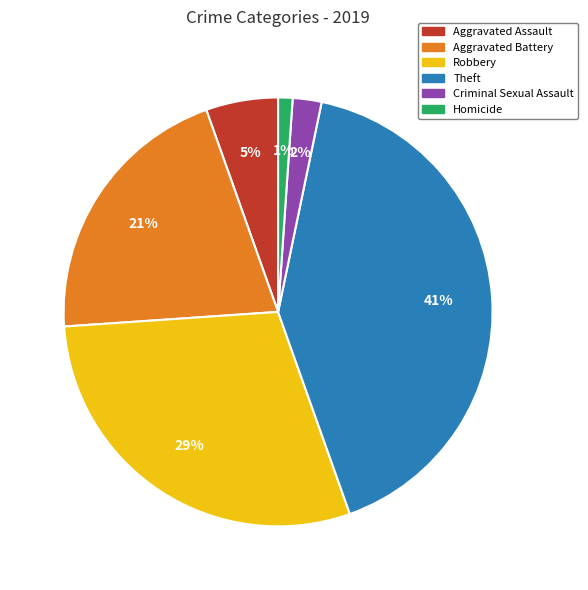

Approximately how many times larger is the value at Aggravated Assault compared to Theft?

0.1